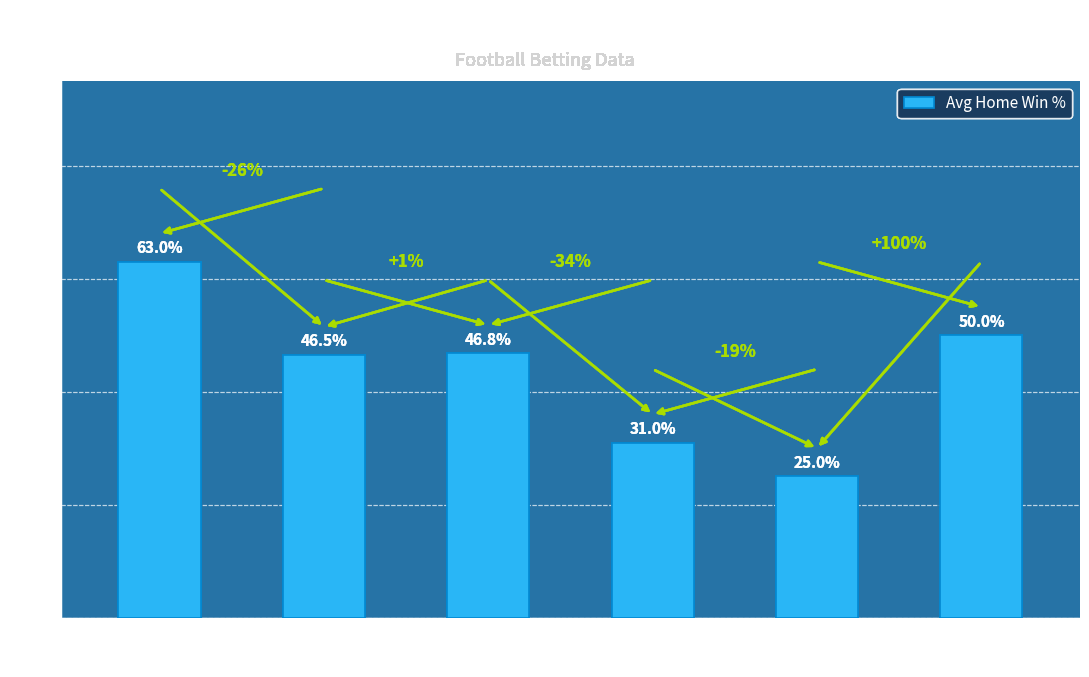

What is the sum of the values at 1 and X1?

109.8